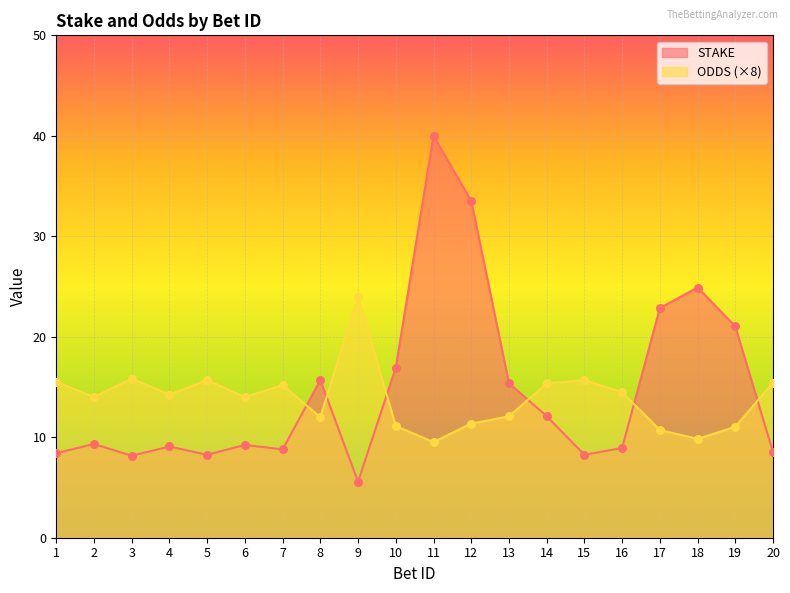

Which series reaches the minimum Y coordinate?

STAKE